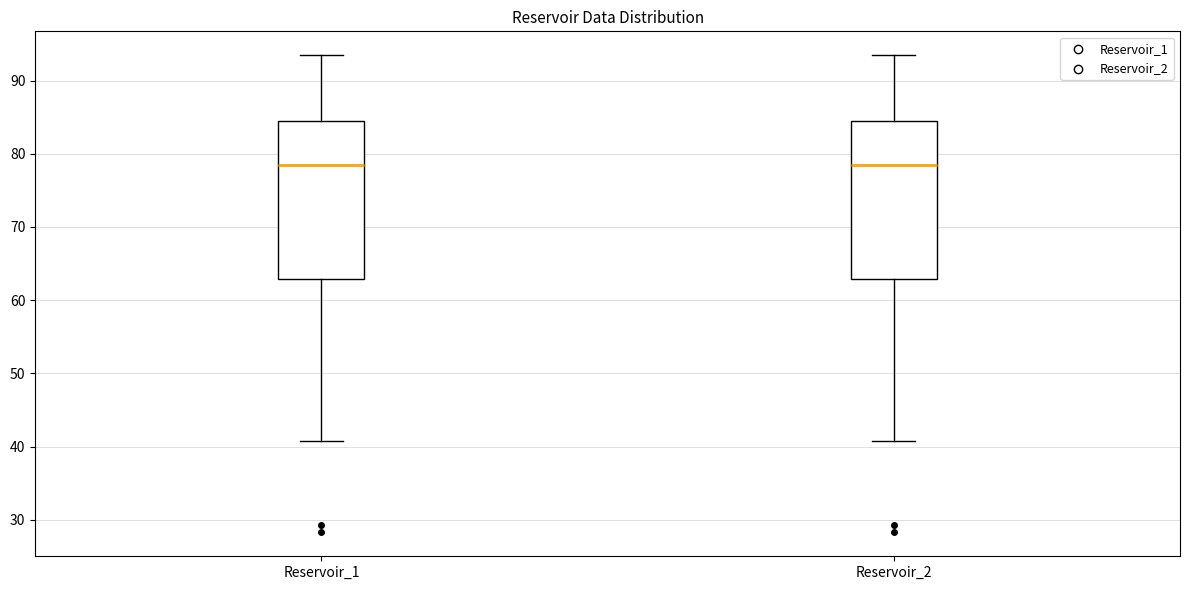

Reading left to right, read every box against the y-axis: the position of its median line, the range the box covers, and the ends of its whiskers. The values are not printed on the chart, so give them approximately, as read against the axis.

Reservoir_1: median 79, box 63 to 85, whiskers 41 to 93
Reservoir_2: median 79, box 63 to 85, whiskers 41 to 93